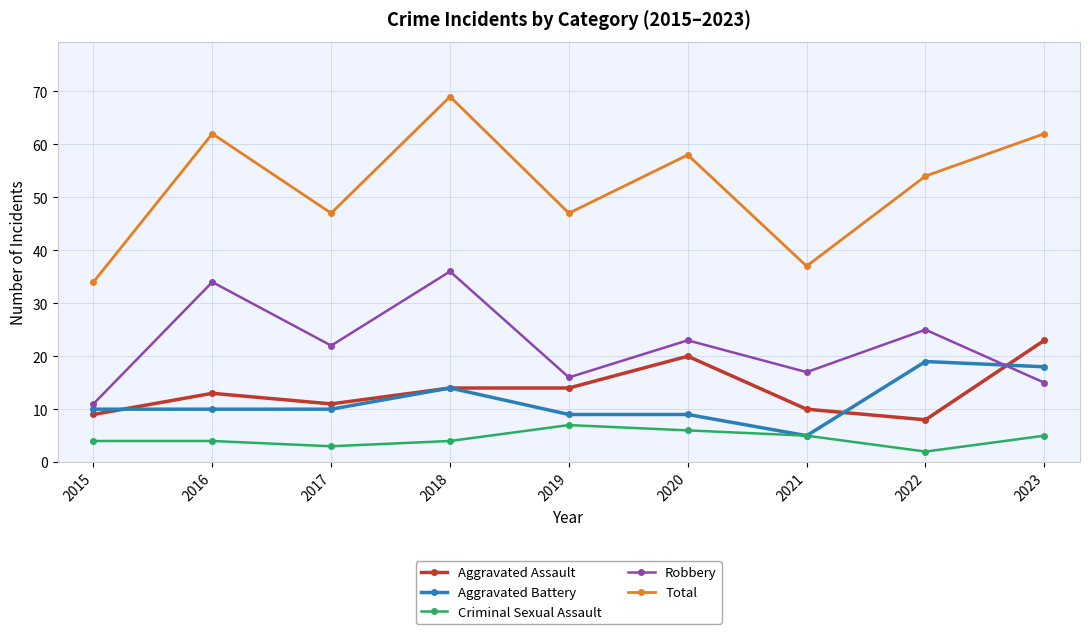

What is the value of the Robbery point at the 2nd from the left?

34